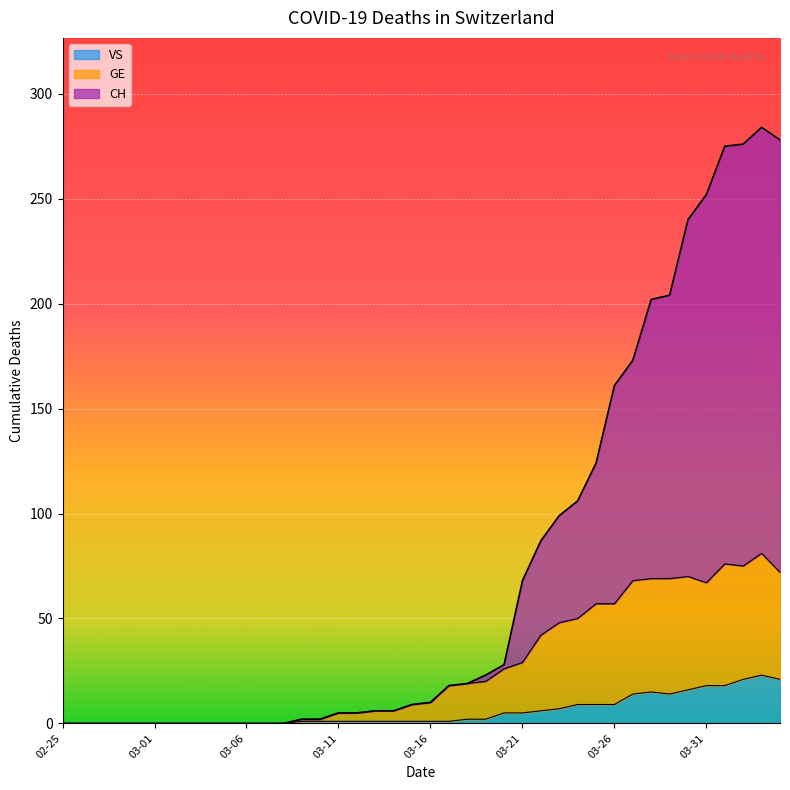

Which category has the lowest value in the VS series?

02-25